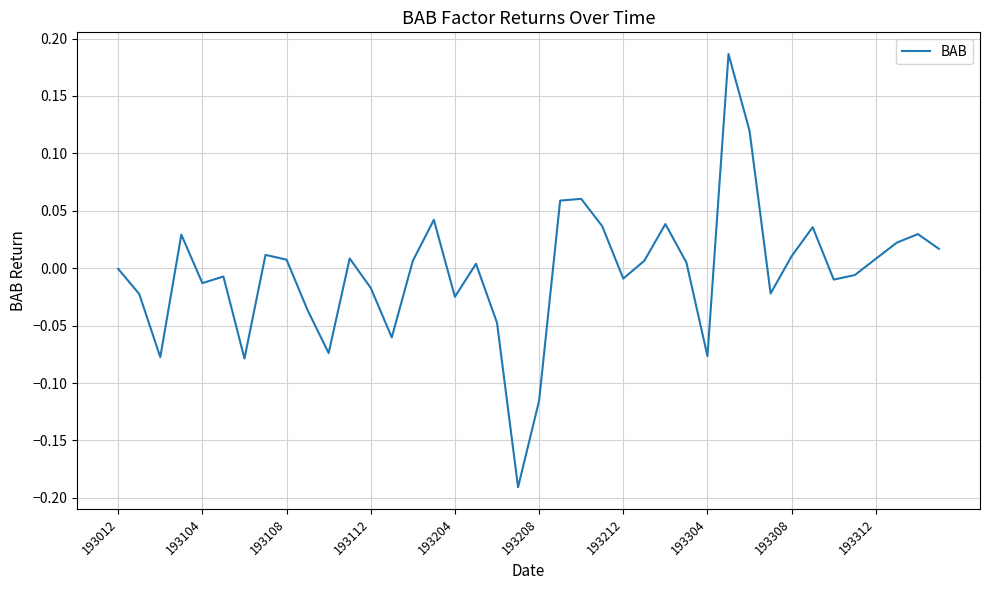

What is the difference between the maximum and minimum values?

0.4